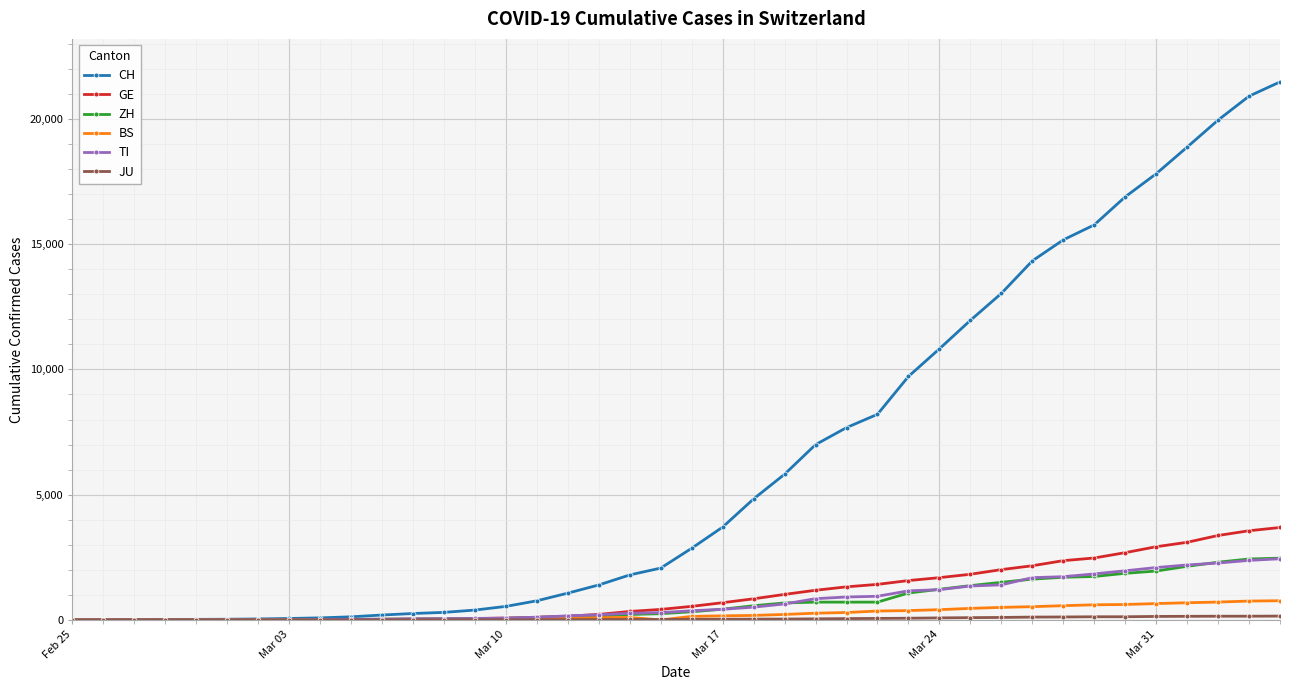

What is the maximum value for BS?

767